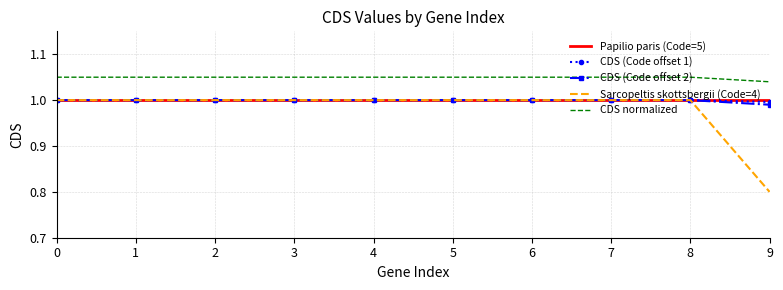

Which series has the largest total across all categories?

CDS normalized